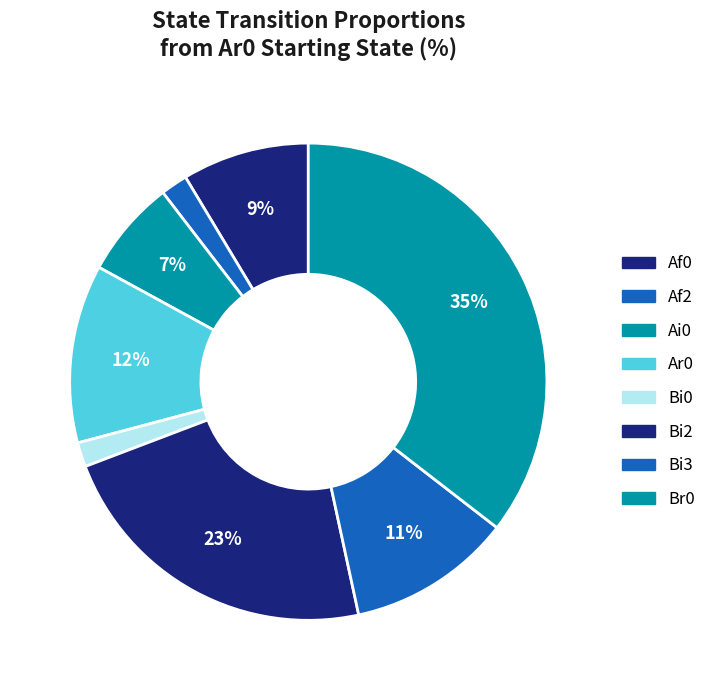

How many slices are in this pie chart?

8